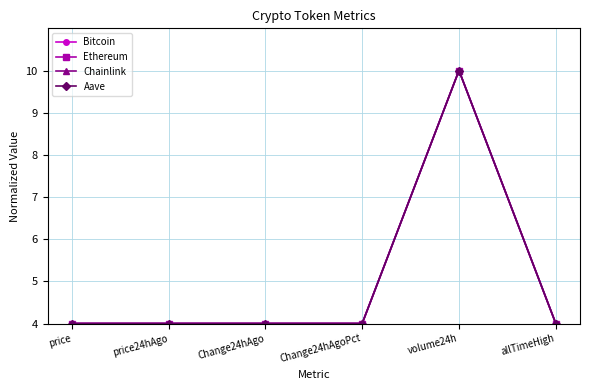

What position from the right is Change24hAgo?

4